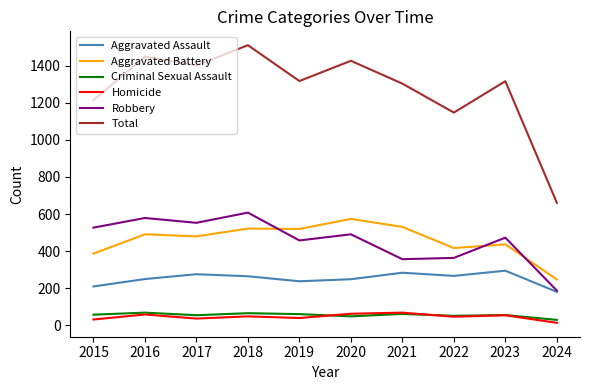

What is the difference between the maximum and minimum values in the Criminal Sexual Assault series?

39